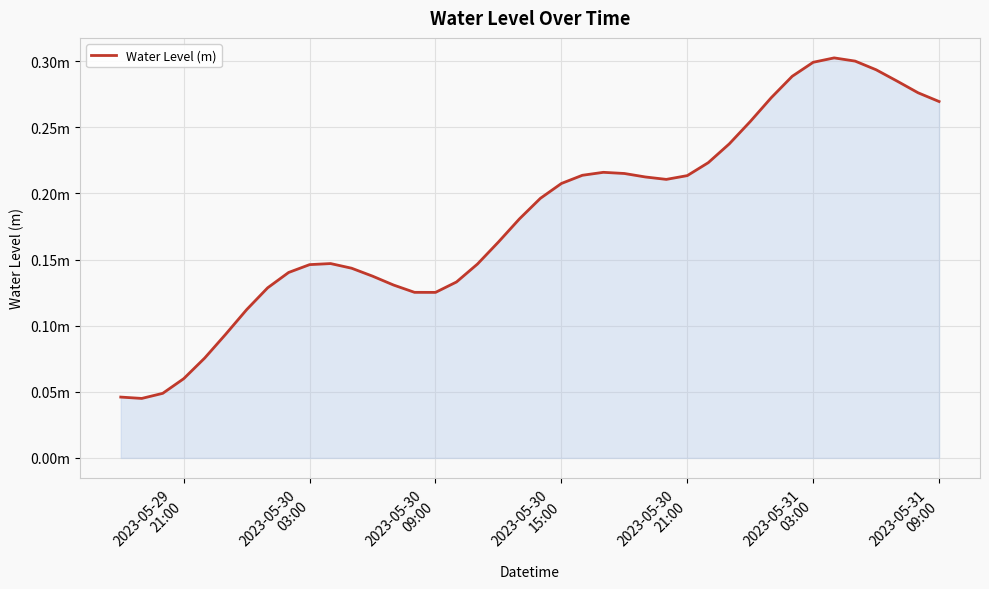

What is the maximum value shown in the chart?

0.3